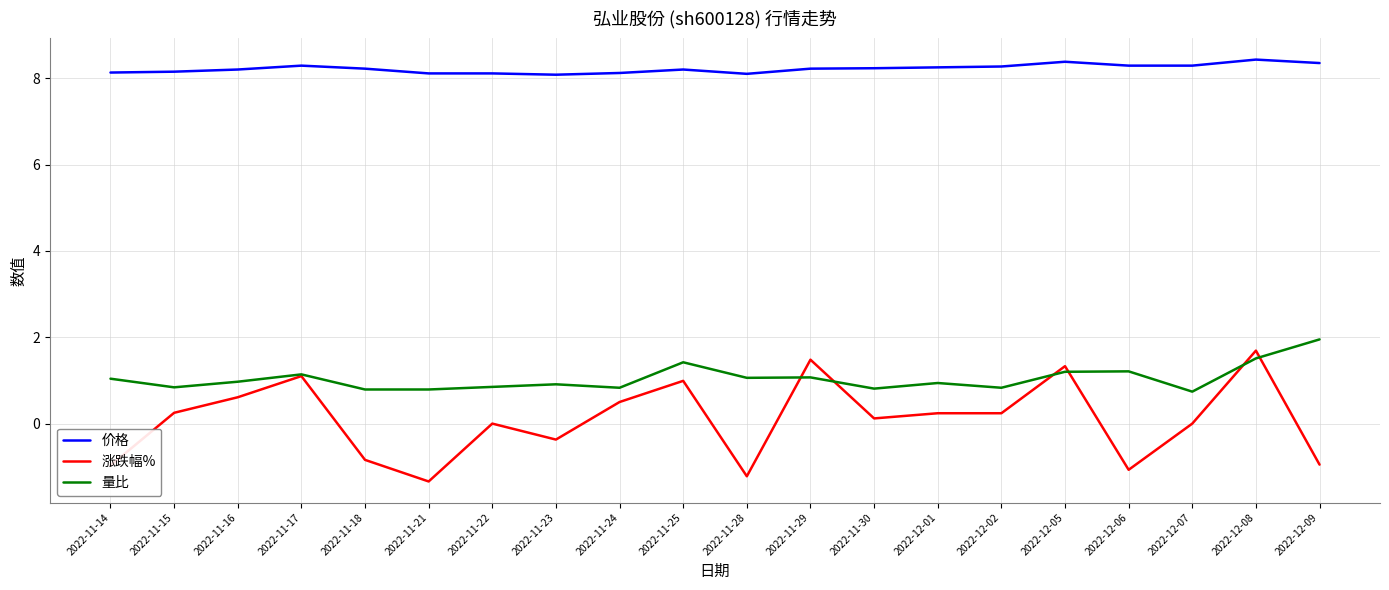

Rank the series by their maximum value, from highest to lowest.

价格, 量比, 涨跌幅%